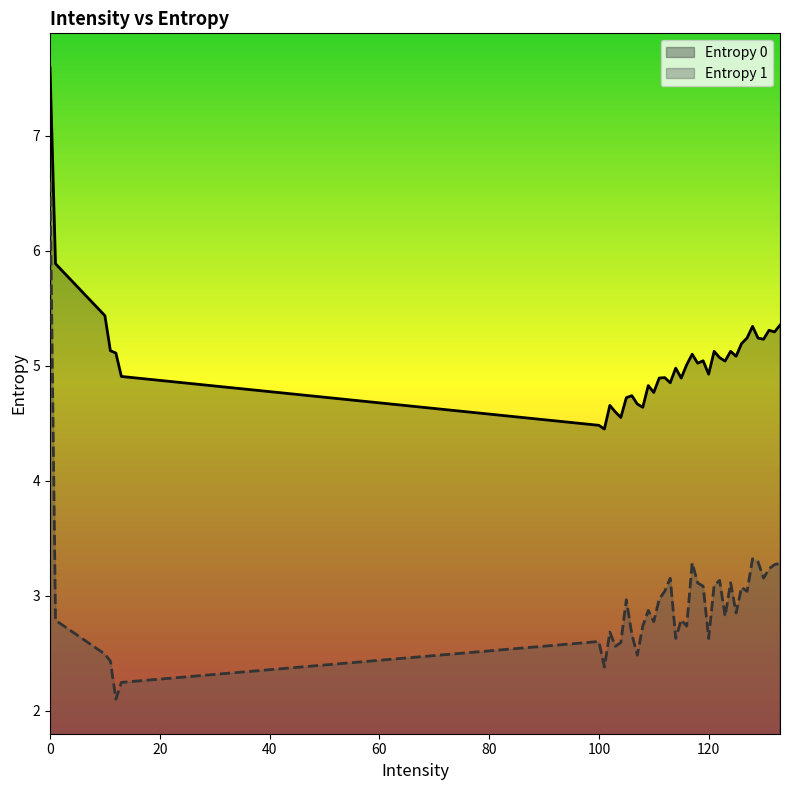

Is it true that Entropy 1 equals 3.1 at 126?

True